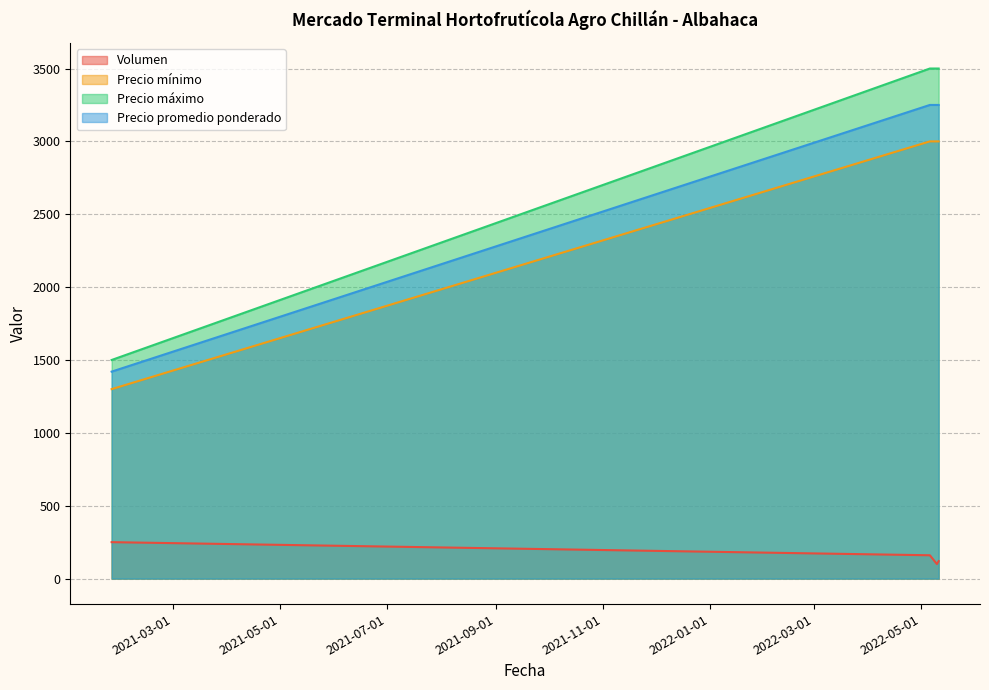

At 2022-05-11, list the series in order from smallest to largest.

Volumen, Precio mínimo, Precio promedio ponderado, Precio máximo